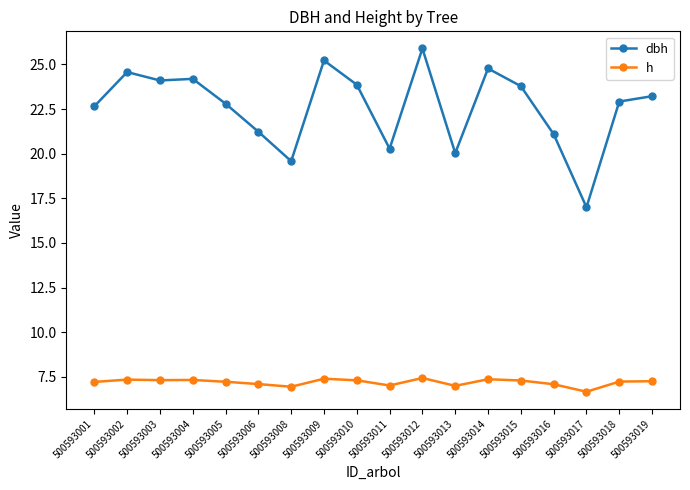

What is the value of the h point at the 1st from the left?

7.2